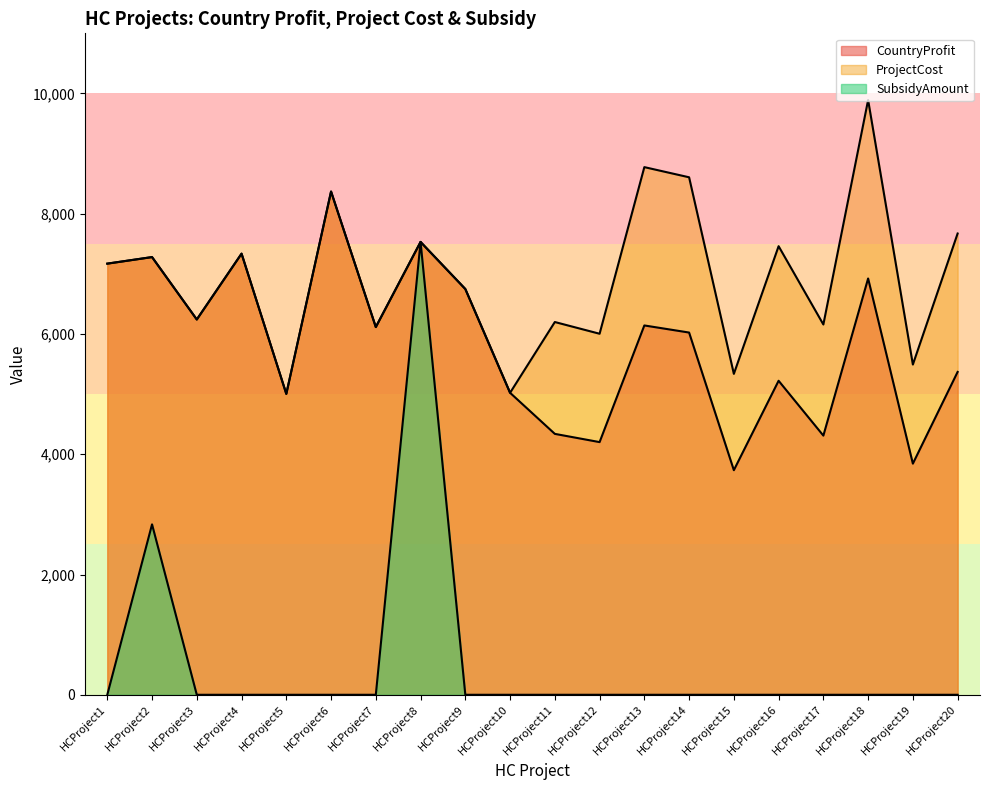

Is it true that ProjectCost equals 6115 at HCProject7?

True